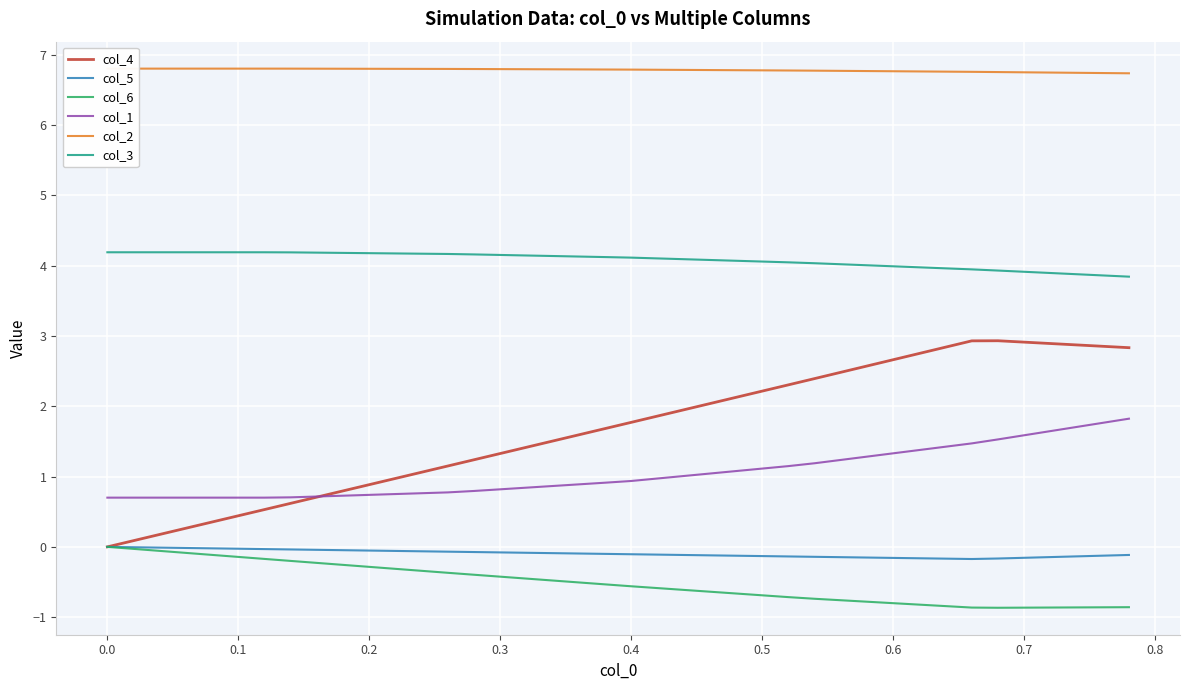

The col_1 series shows 0.7 at 0.0. True or false?

True